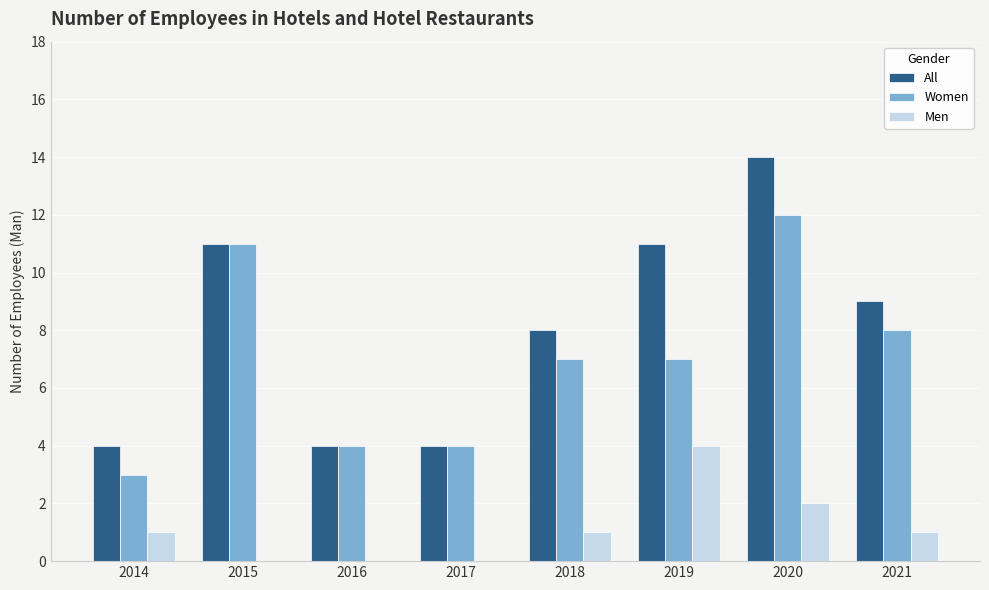

Does the chart contain stacked bars?

No